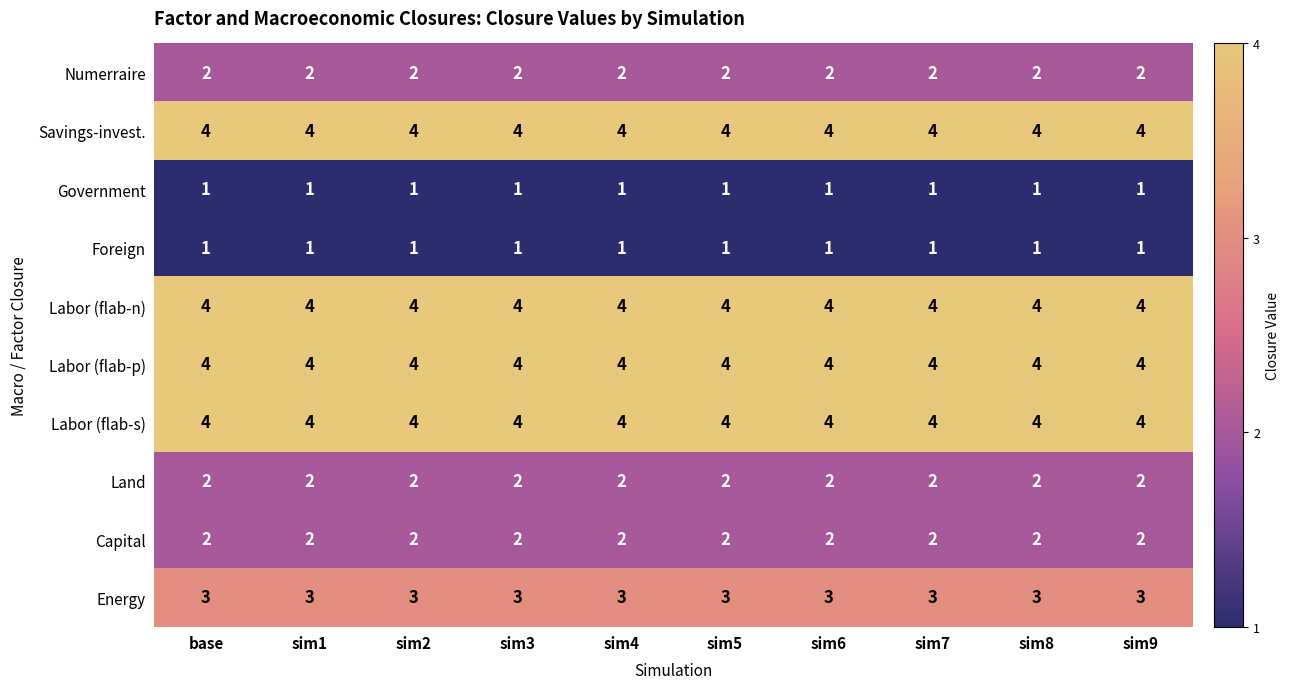

True or false: Capital has a value of 1 at sim3.

False